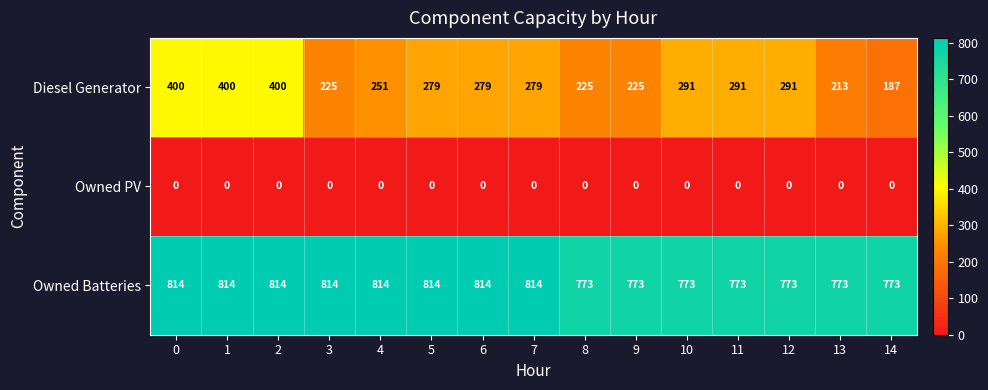

Rank the series by their maximum value, from highest to lowest.

Owned Batteries, Diesel Generator, Owned PV